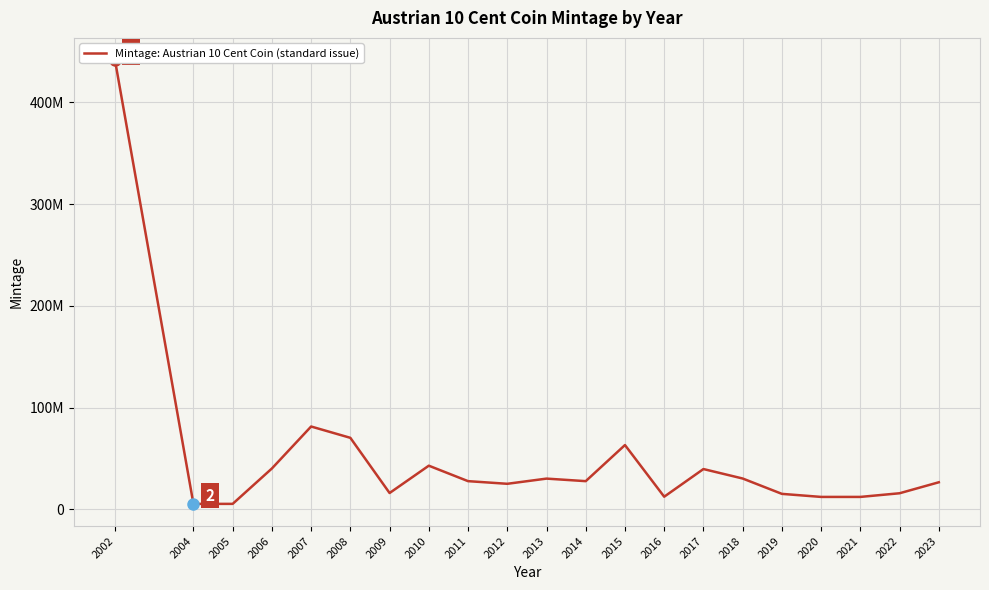

What is the smallest value displayed?

5320000